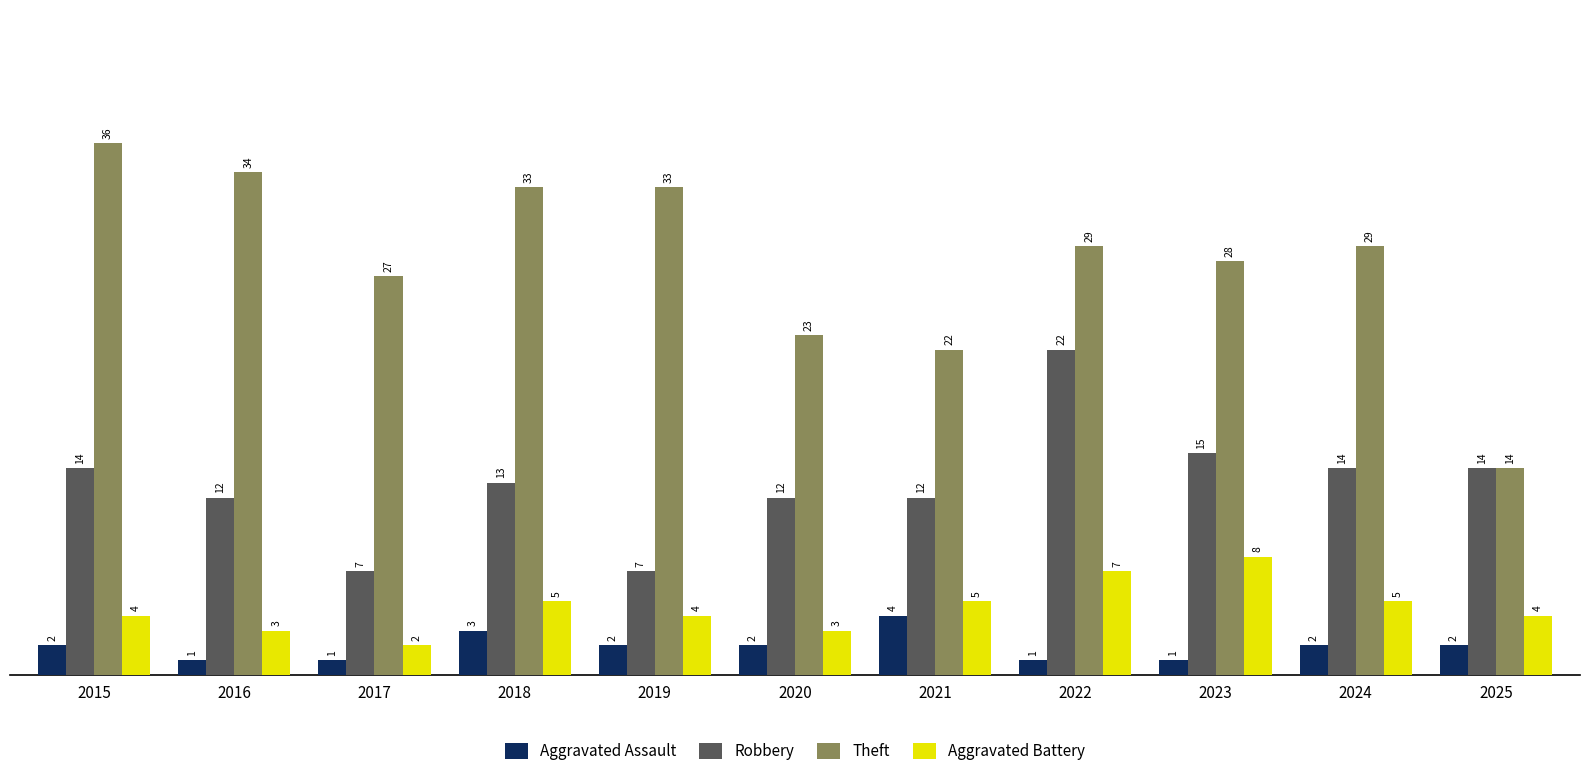

What is the value of the Robbery bar at the 10th from the left?

14